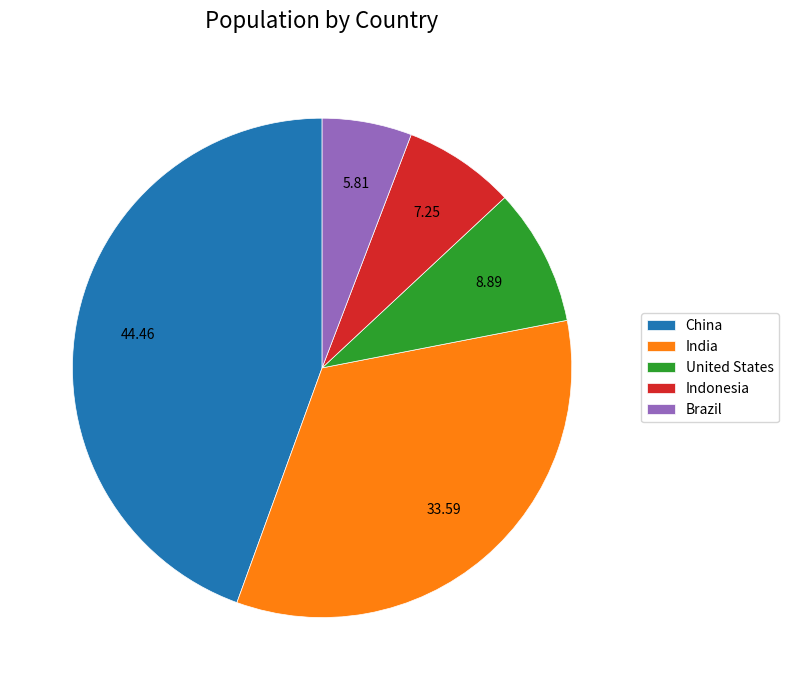

Rank the categories by value from highest to lowest.

China, India, United States, Indonesia, Brazil